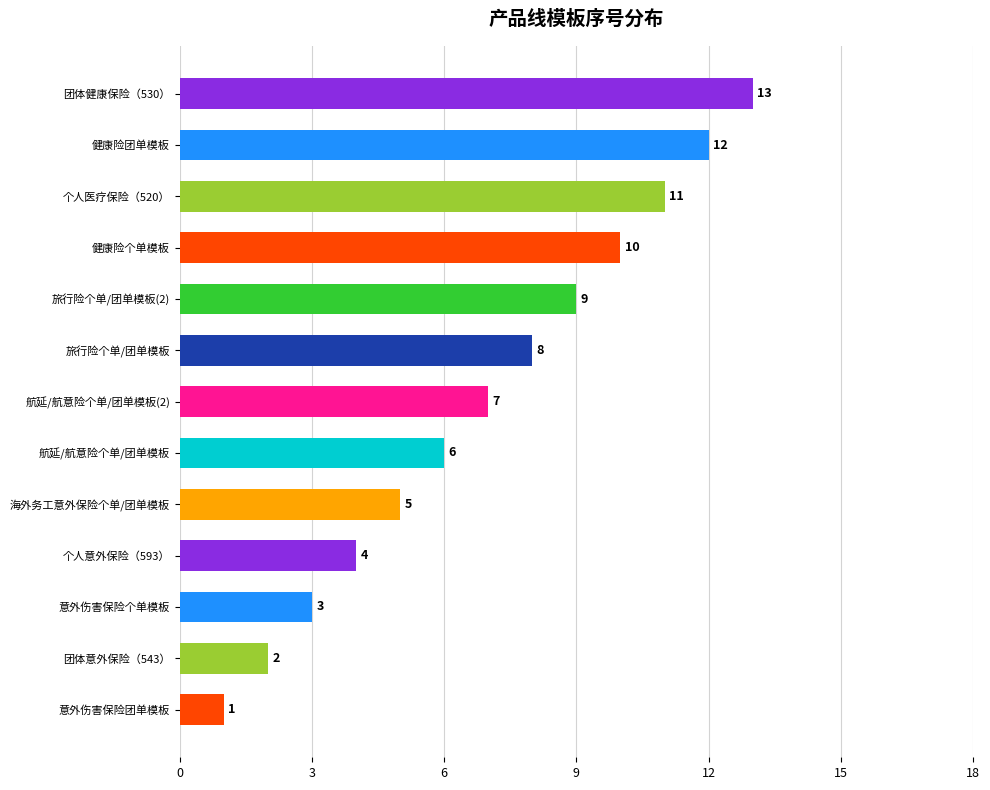

True or false: the data shows 8 at 旅行险个单/团单模板.

True